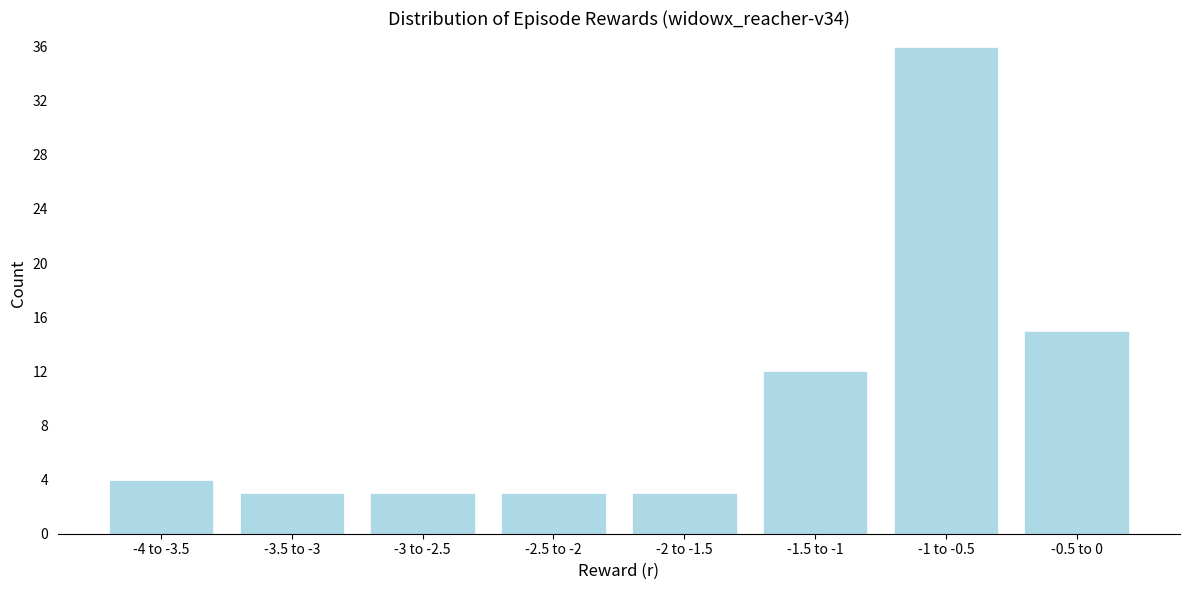

Reading right to left, what are all the values shown in this chart?

-0.5 to 0=15	-1 to -0.5=36	-1.5 to -1=12	-2 to -1.5=3	-2.5 to -2=3	-3 to -2.5=3	-3.5 to -3=3	-4 to -3.5=4